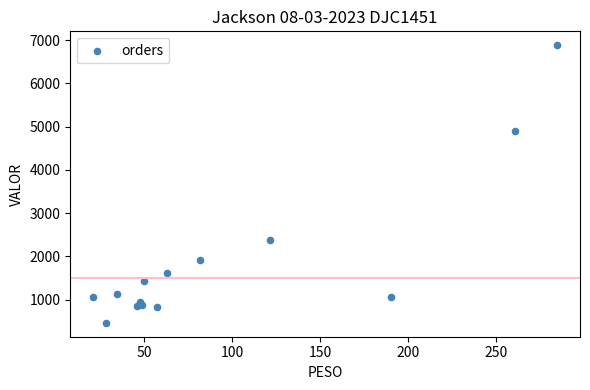

What is the range of Y values (max minus min)?

6420.6